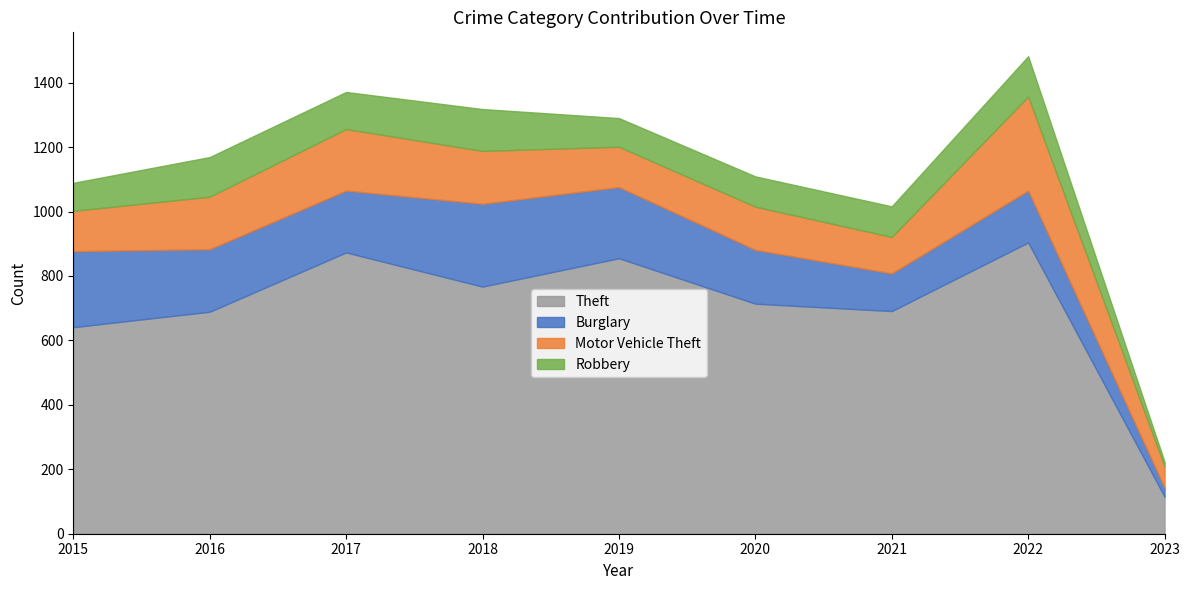

Does the chart display data point markers on the line(s)?

No